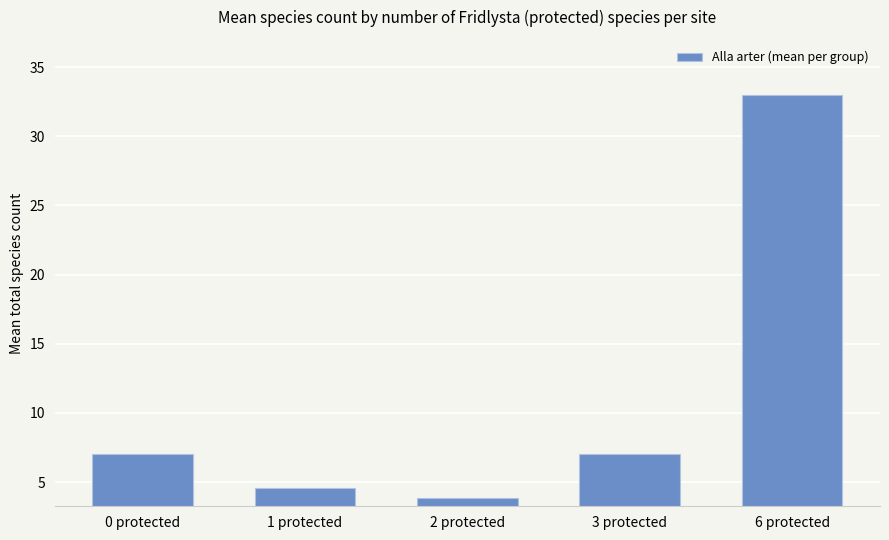

Is it true that the value at 6 protected is 52.3?

False